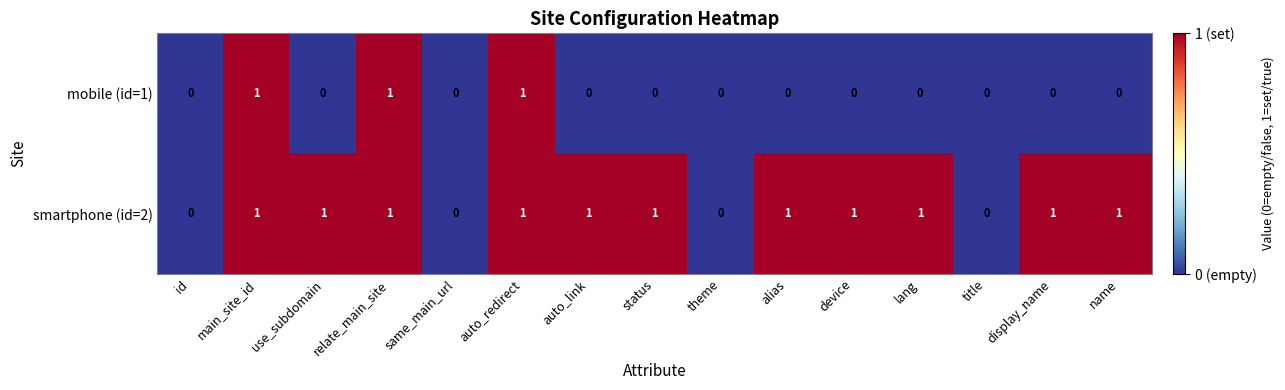

Which series has the largest total across all categories?

smartphone (id=2)